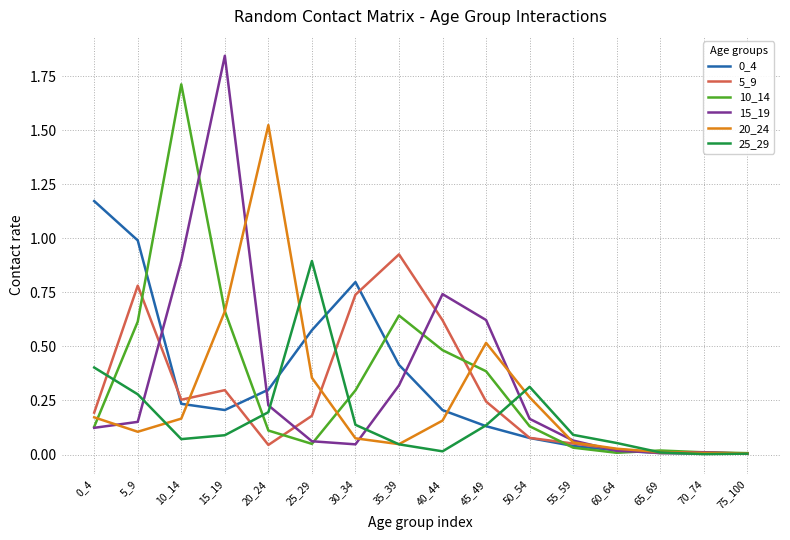

At how many categories does at least one series exceed 1?

4